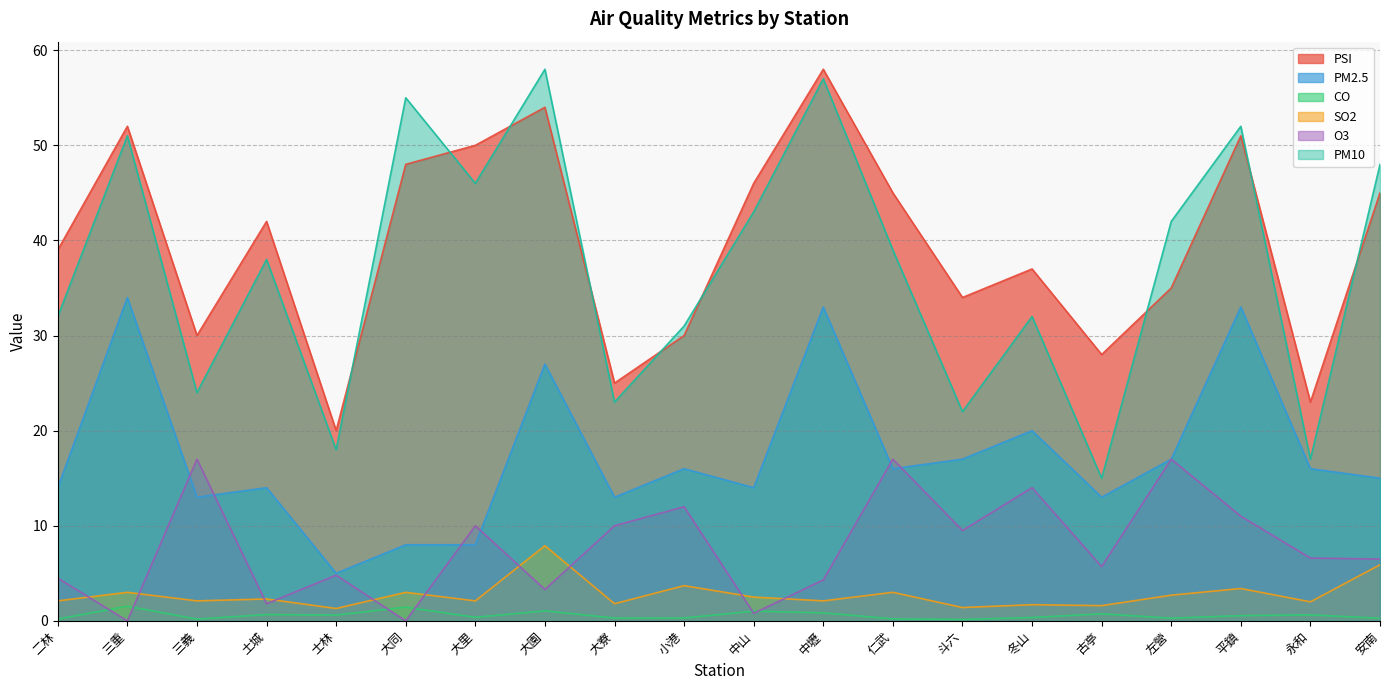

True or false: PM10 and CO cross at least once.

False